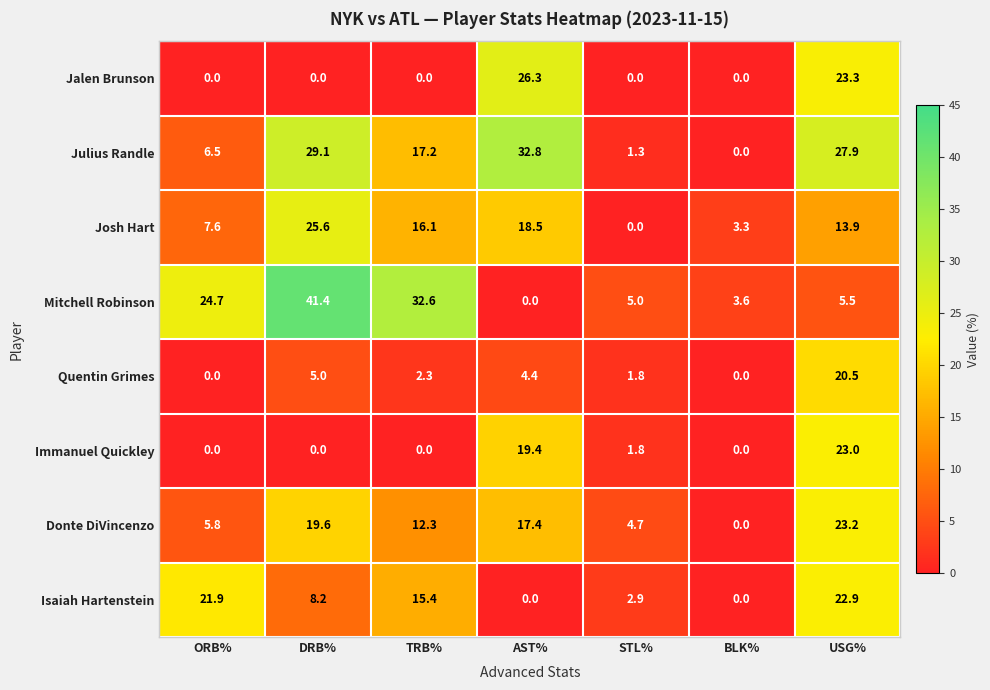

The value of Mitchell Robinson at TRB% is 12.1. True or false?

False